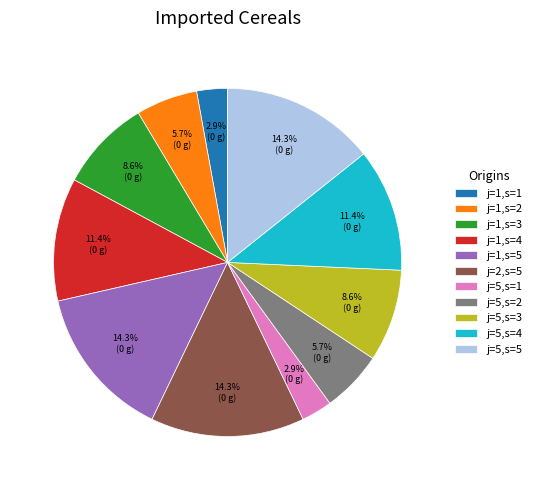

To the nearest percent, what portion does j=1,s=2 represent?

6%